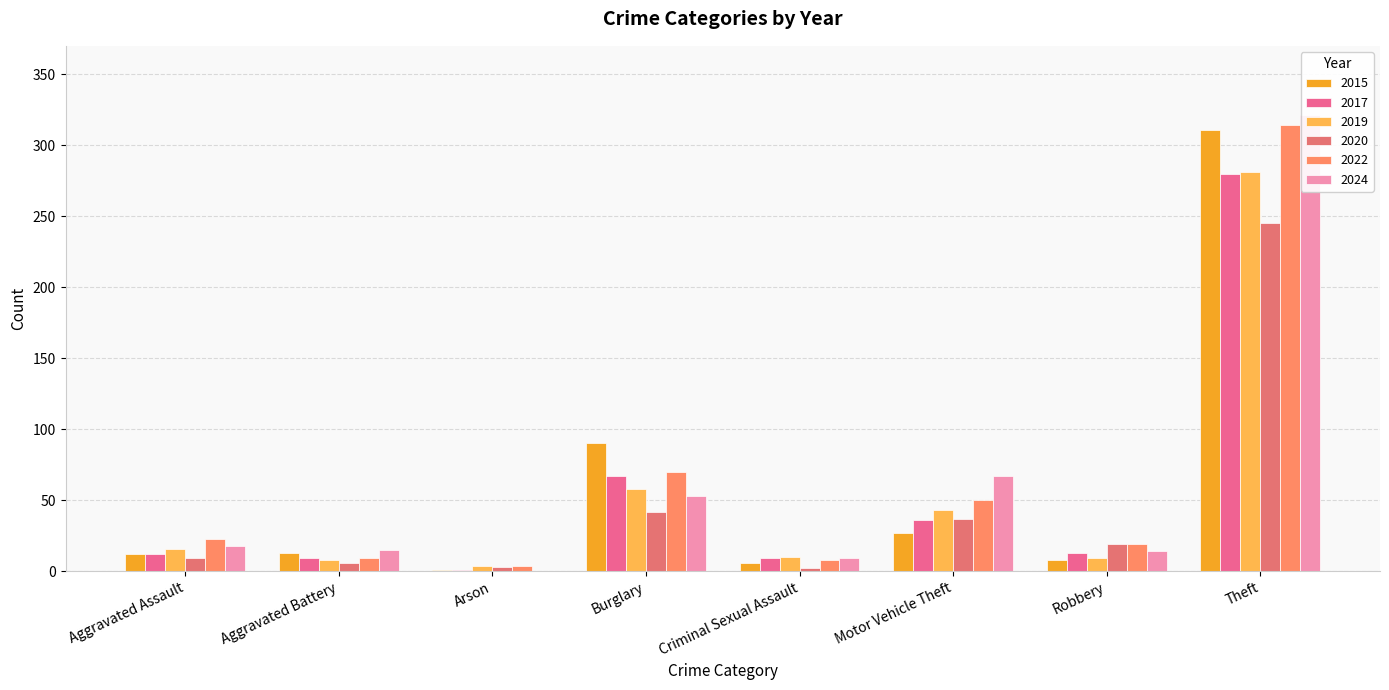

At which category is the sum across all series the highest?

Theft